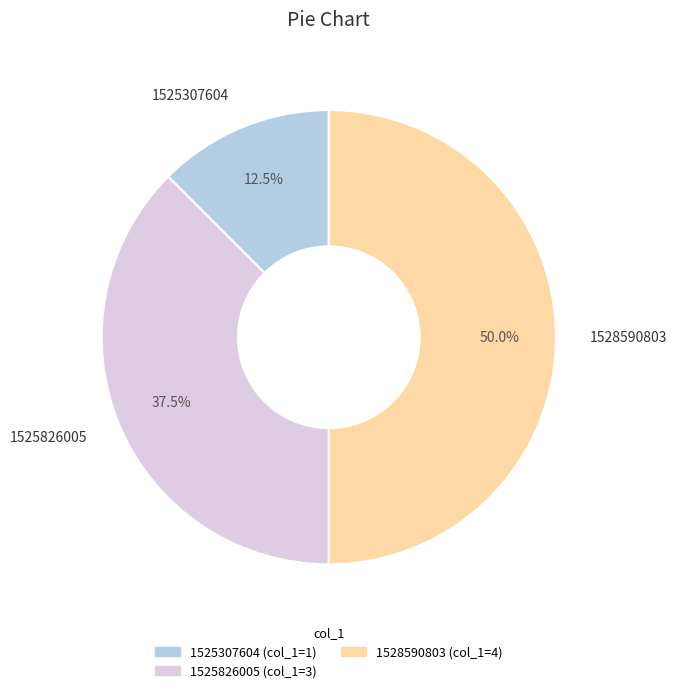

Is 1525307604 the majority of the pie?

No